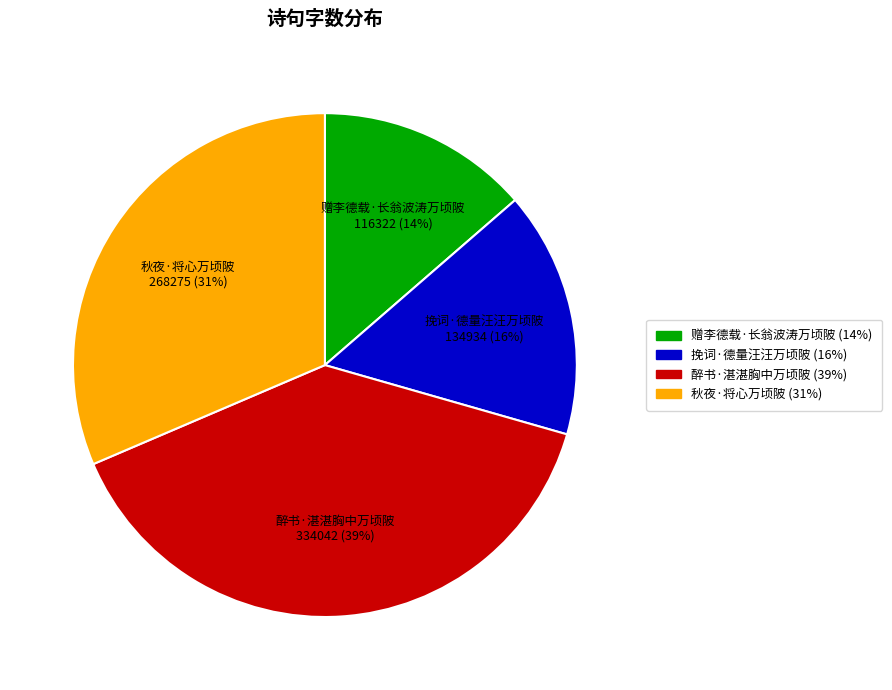

Is there any slice that represents more than half of the pie?

No